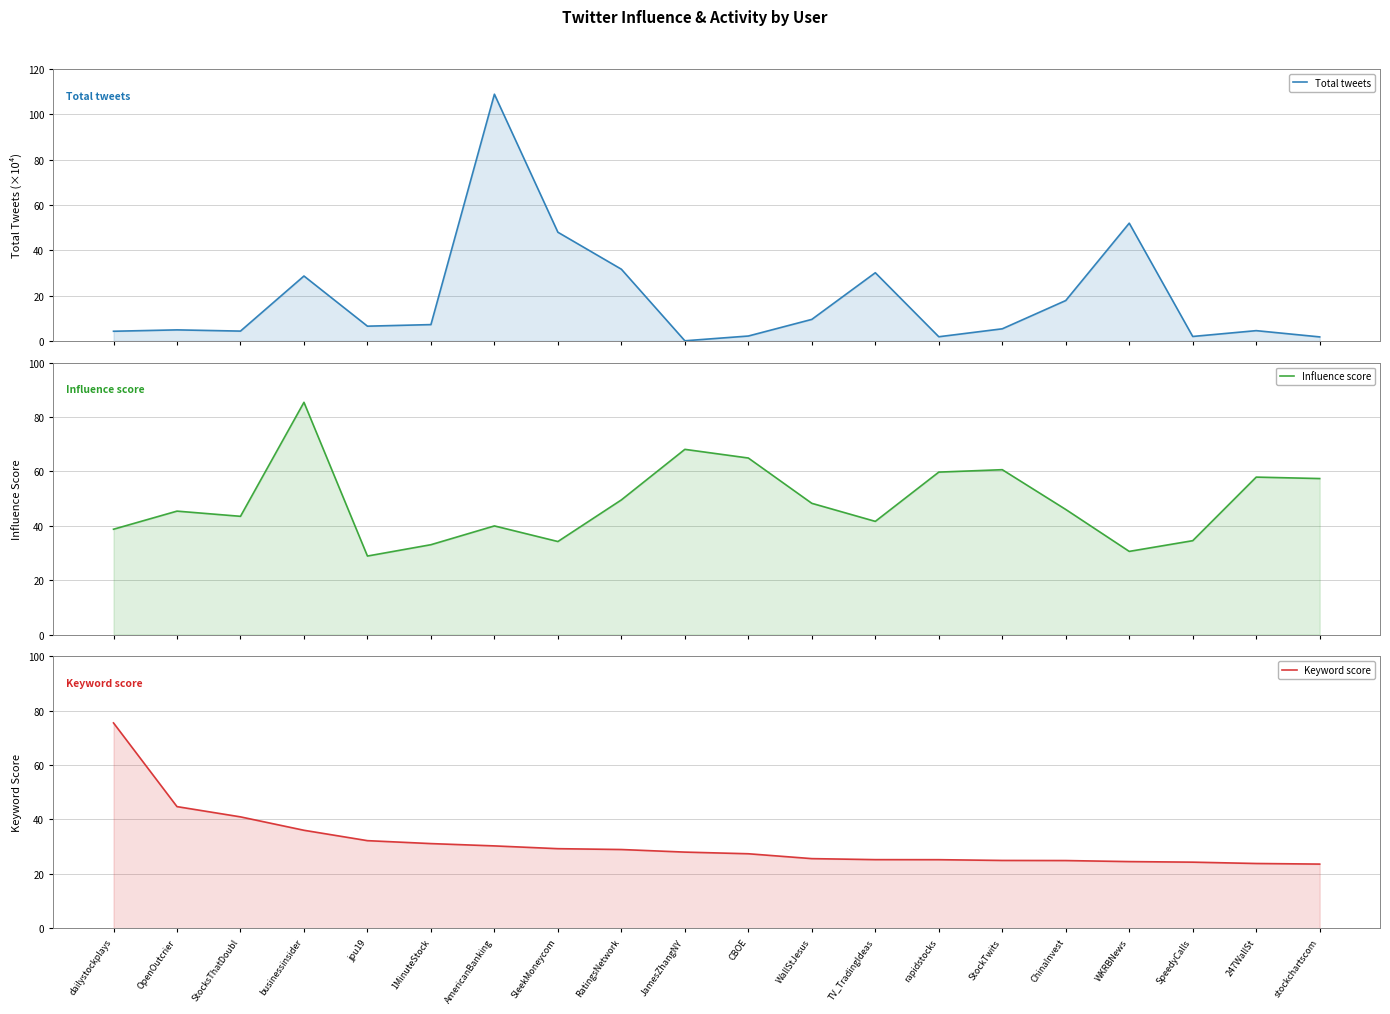

What is the minimum value shown in the chart?

0.1